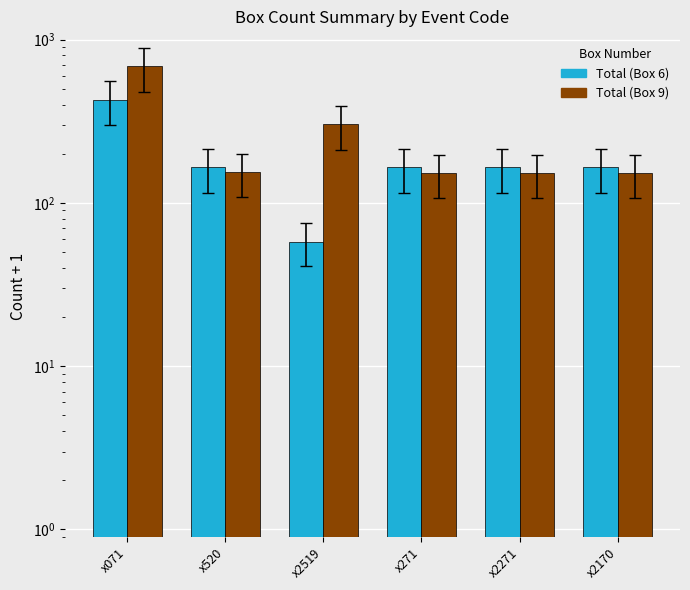

Reading left to right, extract all data points from this chart.

Total (Box 6): 429	165	58	165	165	165
Total (Box 9): 686	154	303	152	152	152